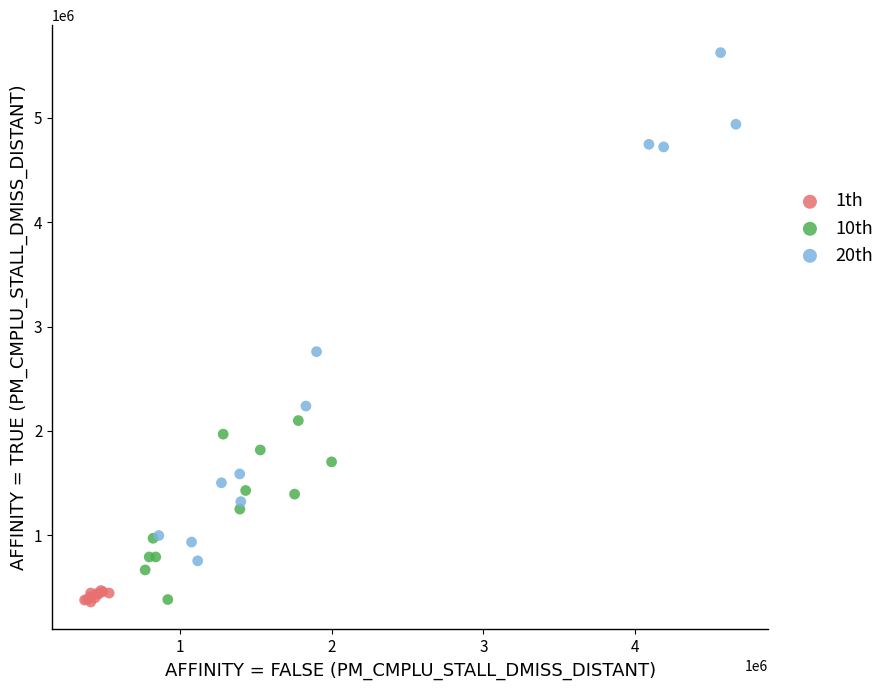

Which series has the widest spread of Y values?

20th